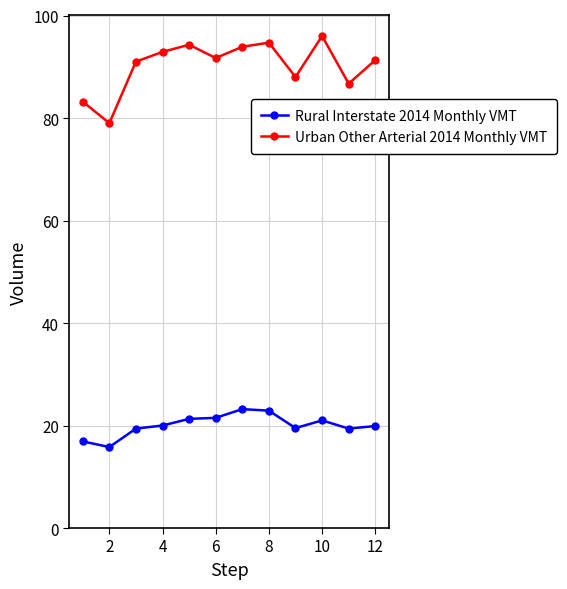

What is the difference between the second highest and second lowest values in the Rural Interstate 2014 Monthly VMT series?

6.0